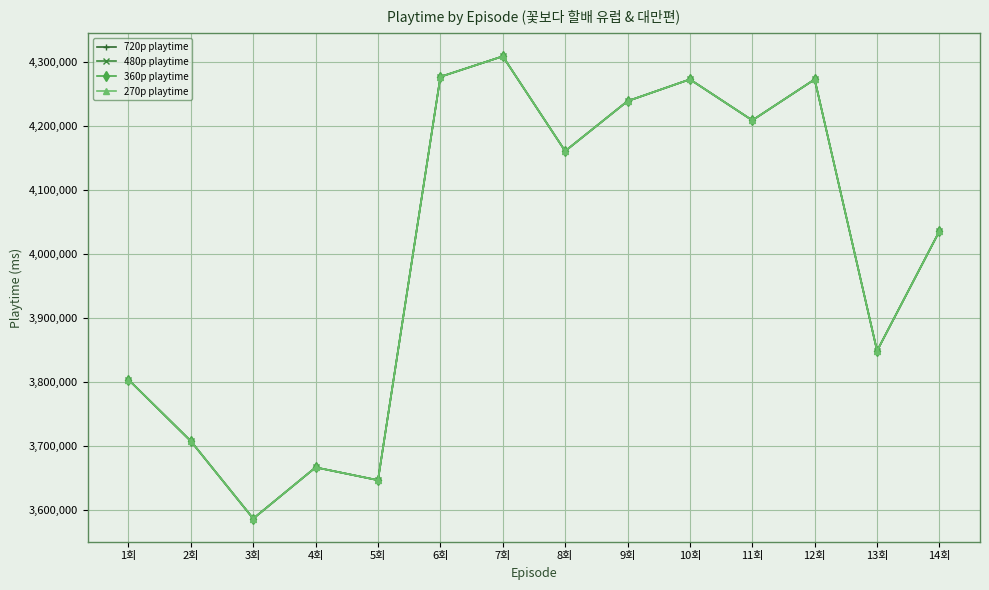

Does the chart have visible grid lines?

Yes